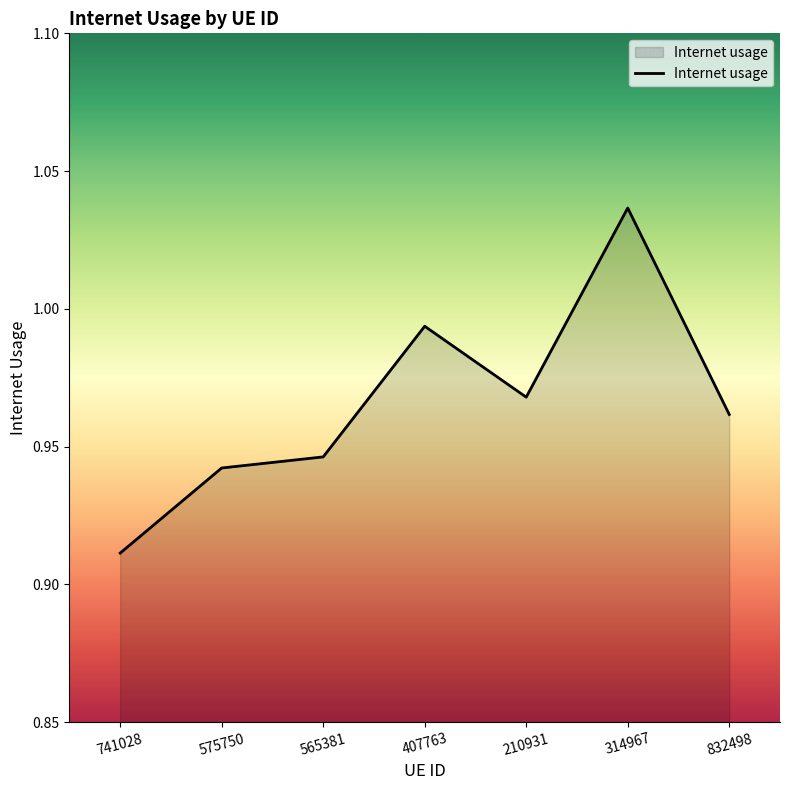

Where is the data nearest to the value 0?

741028